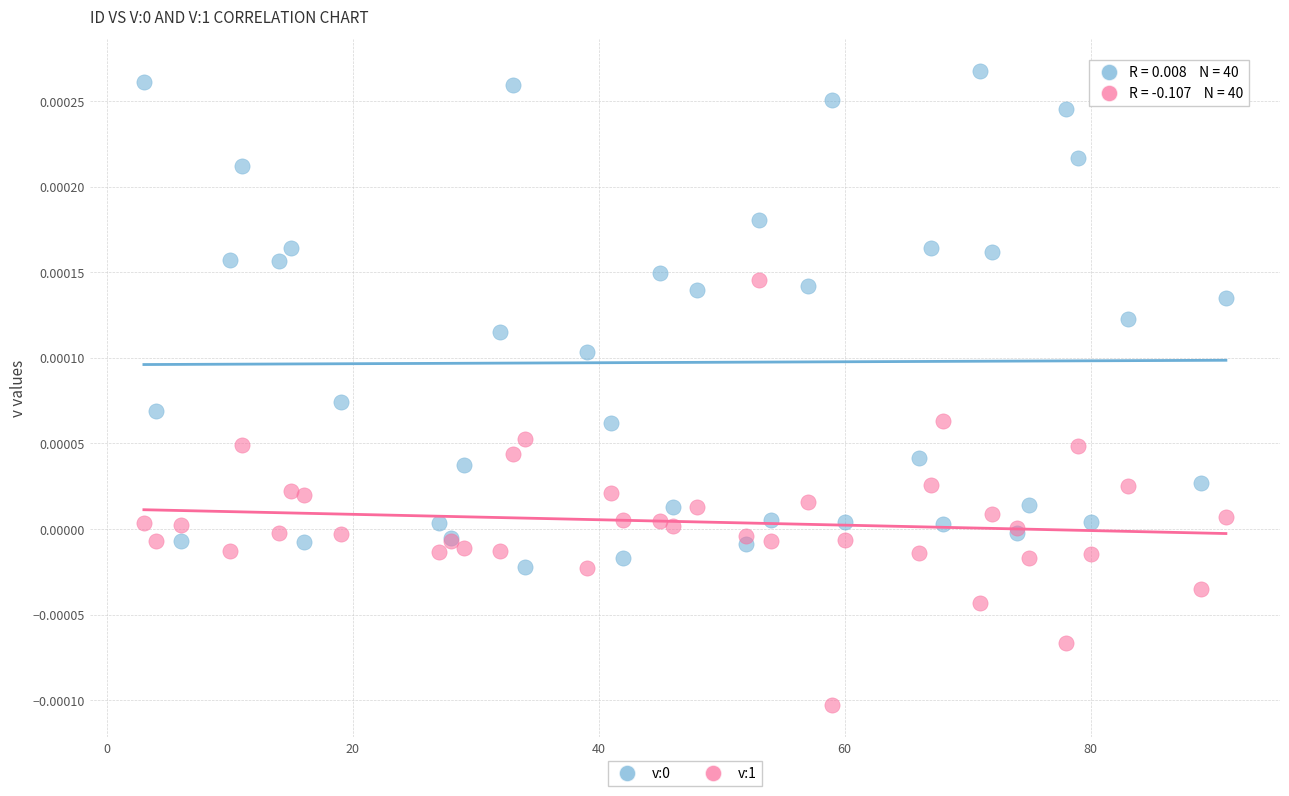

Which series contains the lowest Y value?

v:1